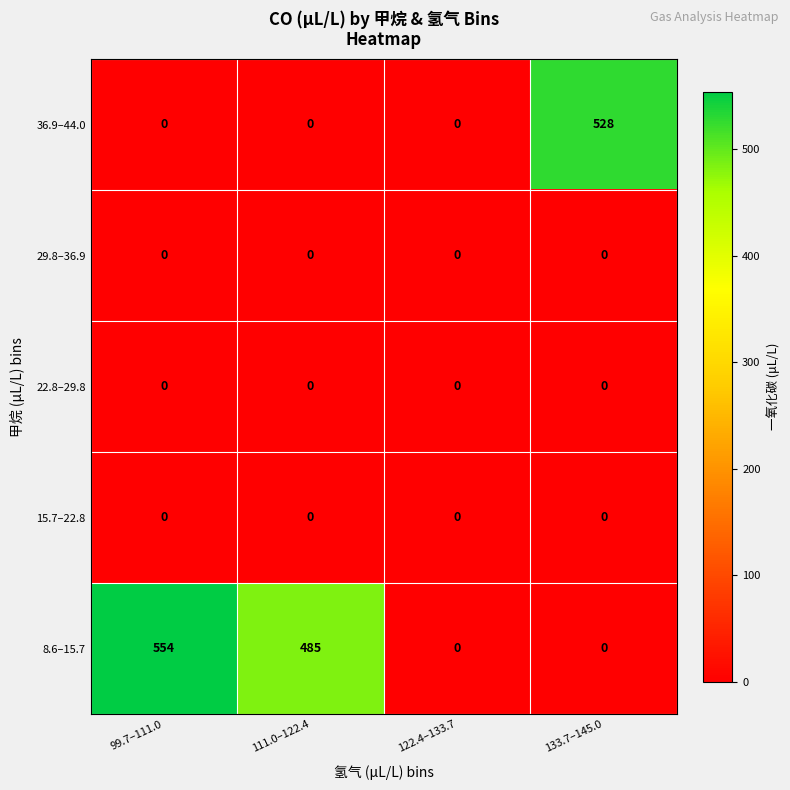

At how many categories does at least one series exceed 15?

3